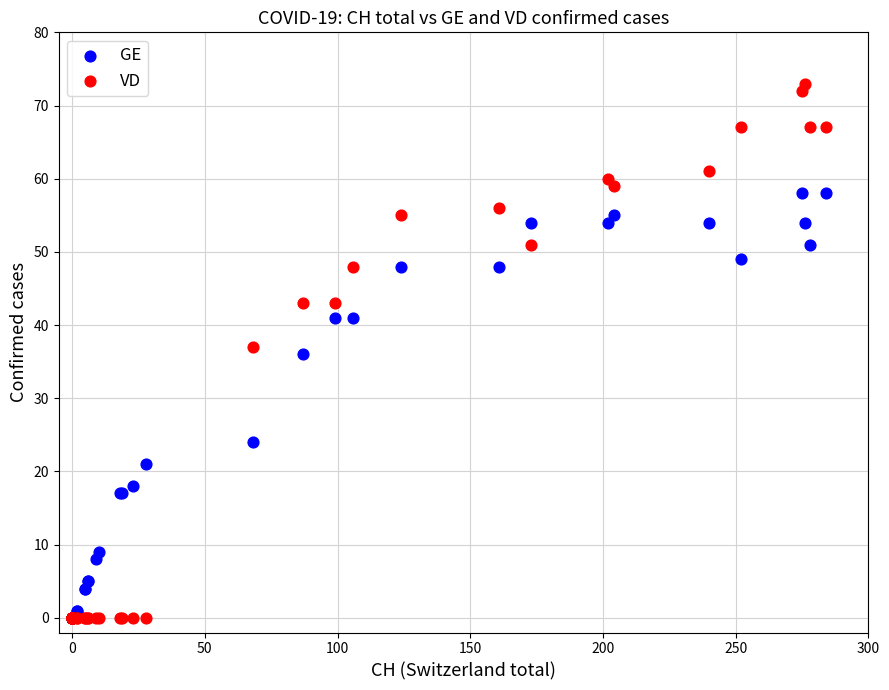

In the GE series, what Y value is closest to 29?

24